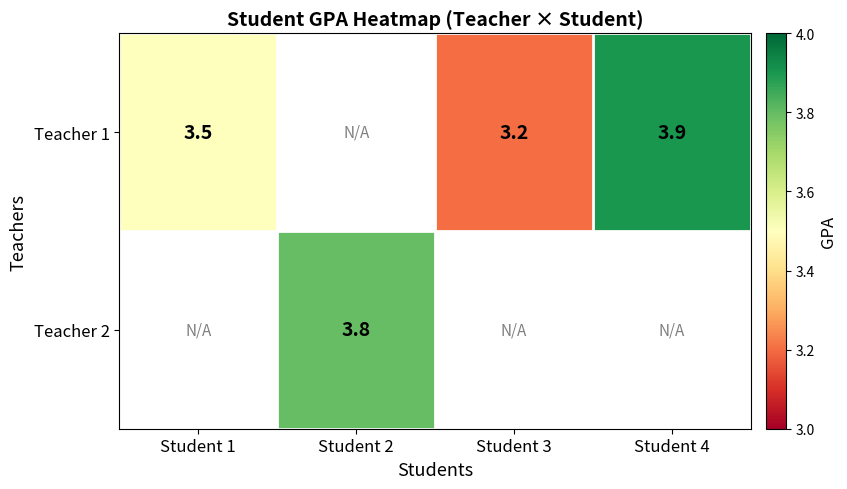

What is the sum of the Teacher 1 values at Student 3 and Student 4?

7.1